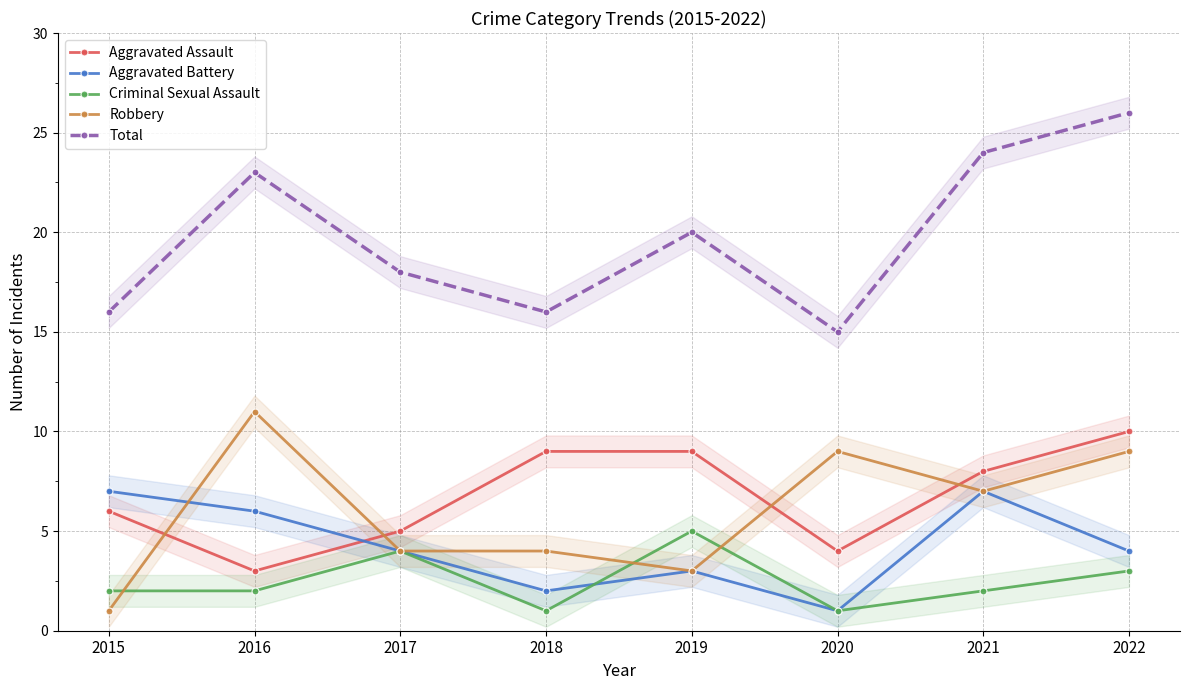

What is the maximum value for Robbery?

11